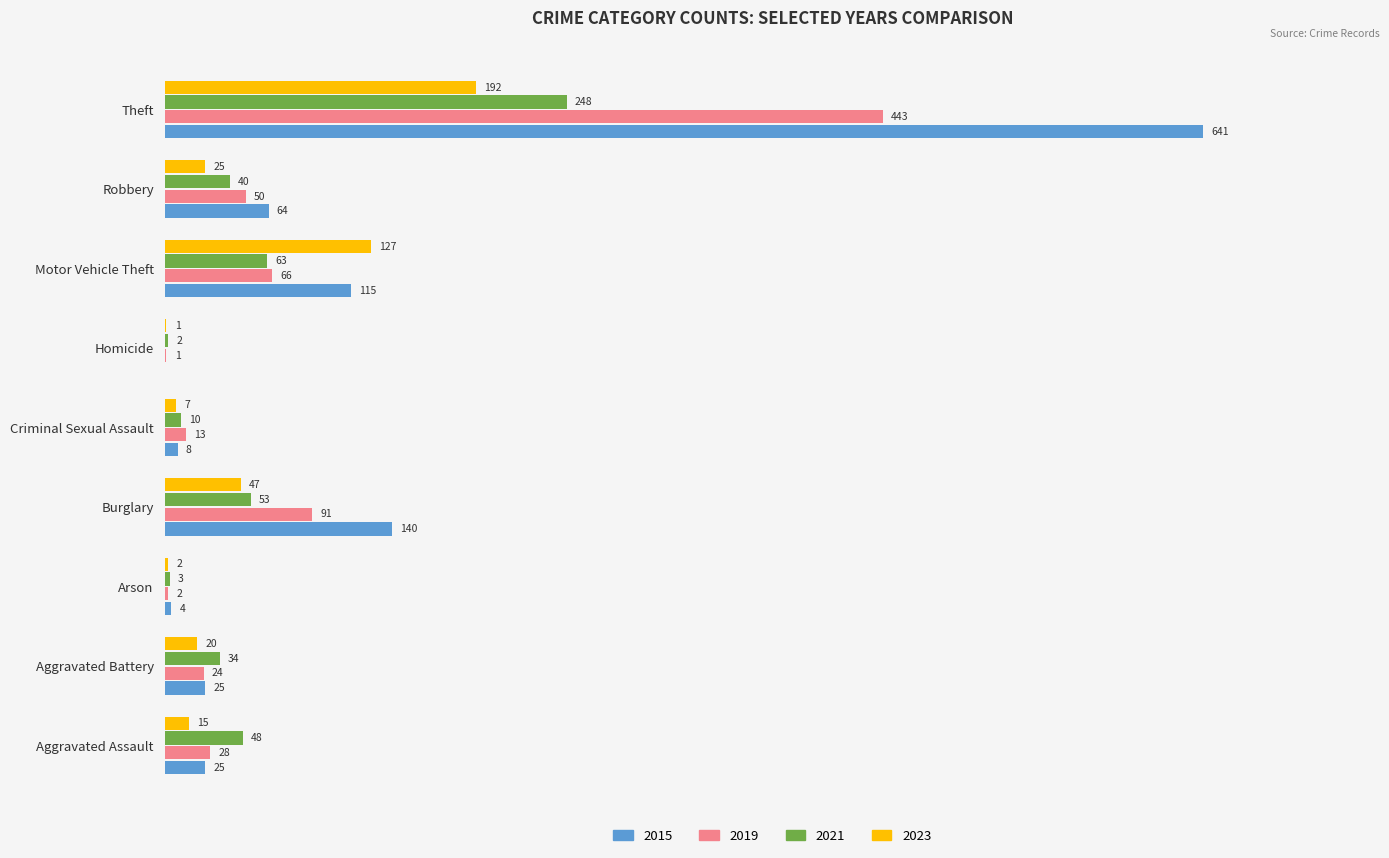

At which category is the sum across all series the highest?

Theft